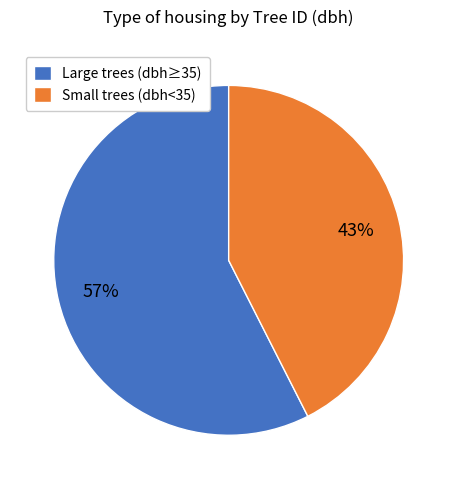

Which slice is the smallest?

Small trees (dbh<35)